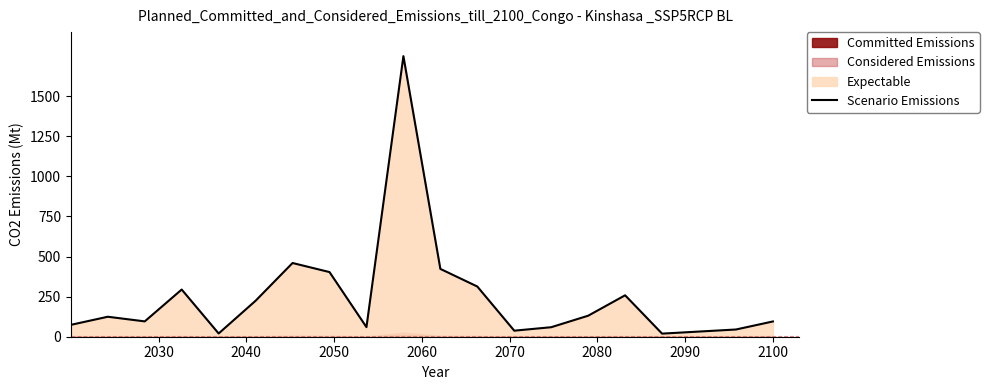

What is the highest value of the Scenario Emissions series?

1750.0